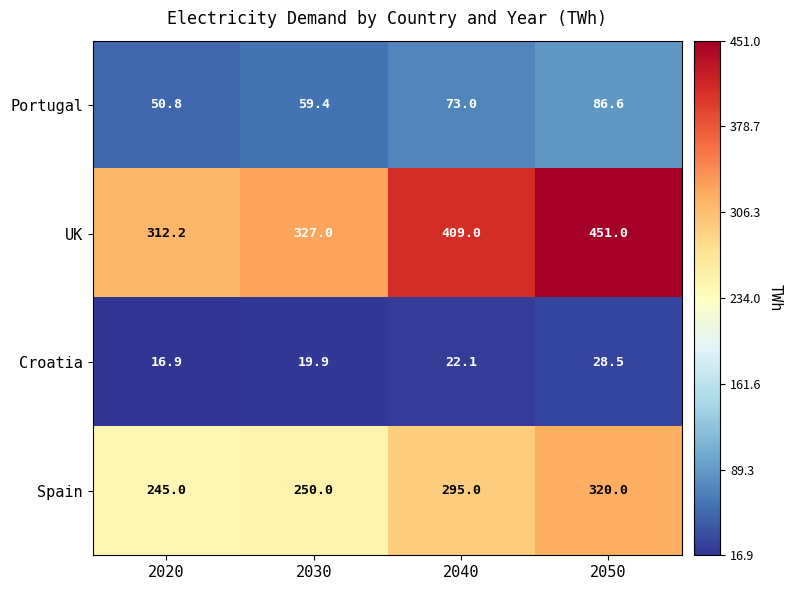

Reading left to right, extract all data points from this chart.

Portugal: 2020=50.8	2030=59.4	2040=73.0	2050=86.6
UK: 2020=312.2	2030=327.0	2040=409.0	2050=451.0
Croatia: 2020=16.9	2030=19.9	2040=22.1	2050=28.5
Spain: 2020=245.0	2030=250.0	2040=295.0	2050=320.0